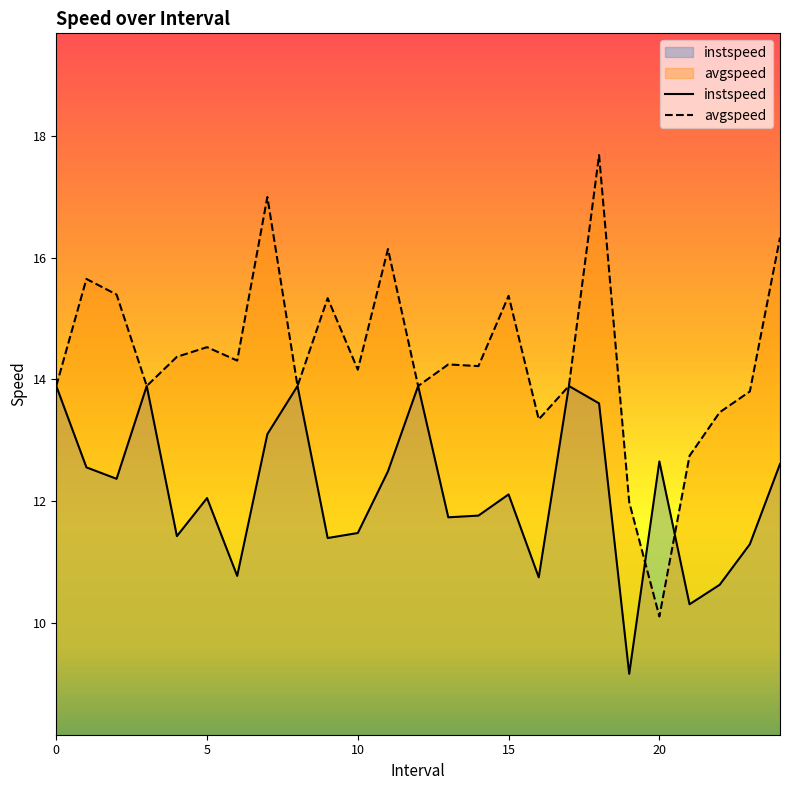

True or false: instspeed has more than 1 interior local peaks.

True